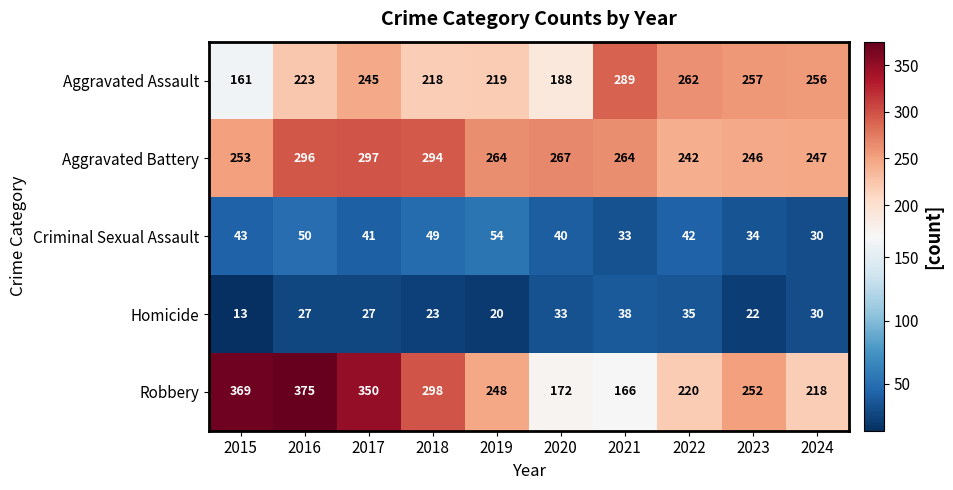

Which series has the largest total across all categories?

Aggravated Battery